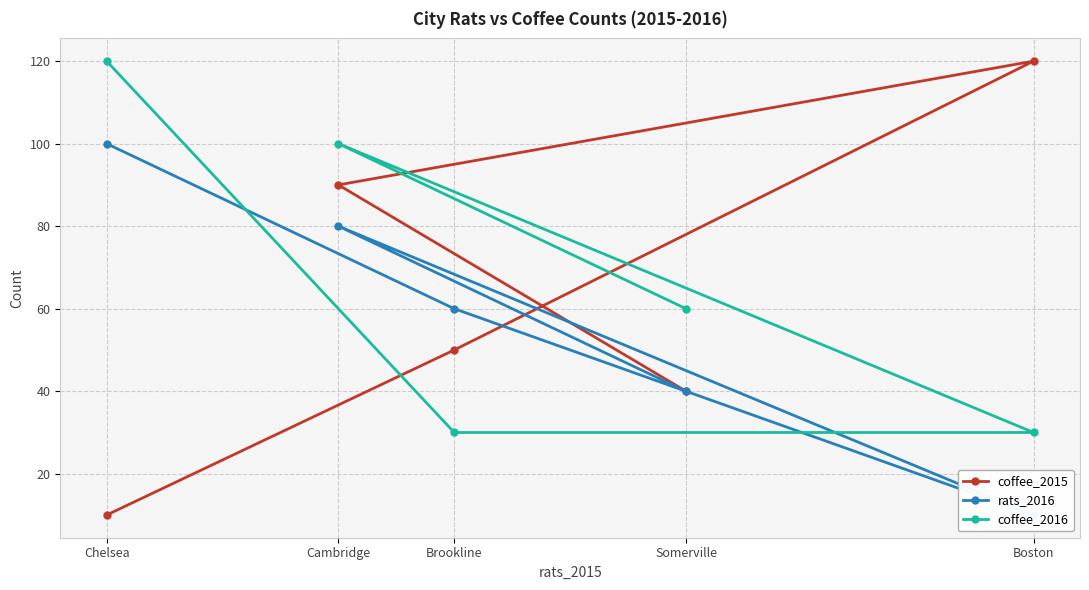

How many data points in coffee_2015 are above 50?

2